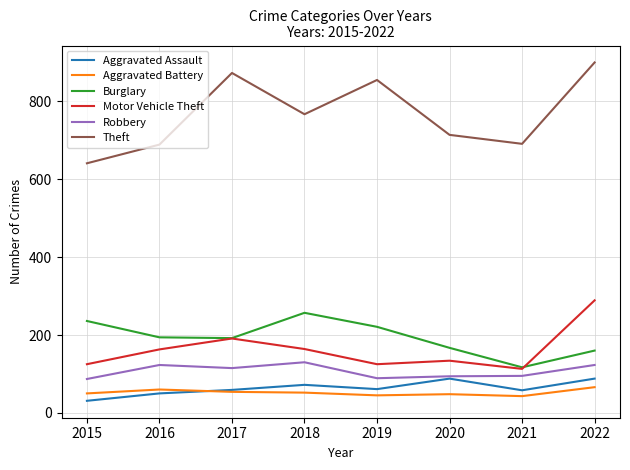

What are all the series names shown in the legend?

Aggravated Assault, Aggravated Battery, Burglary, Motor Vehicle Theft, Robbery, Theft